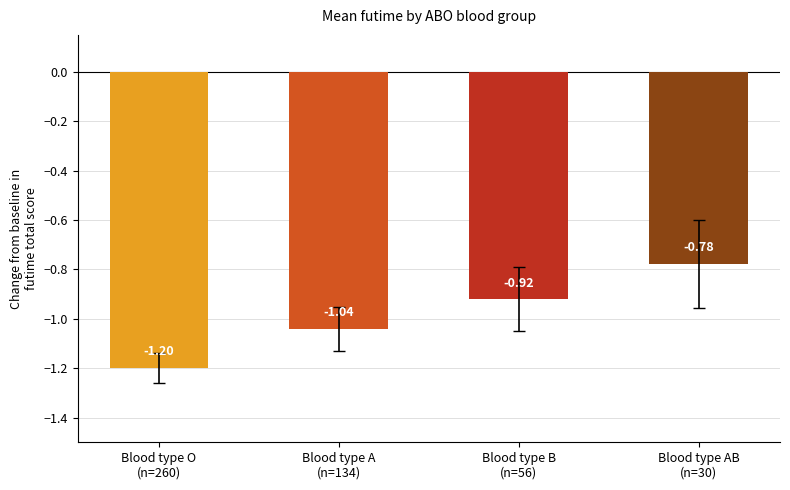

What is the change in value from Blood type B
(n=56) to Blood type AB
(n=30)?

+0.1